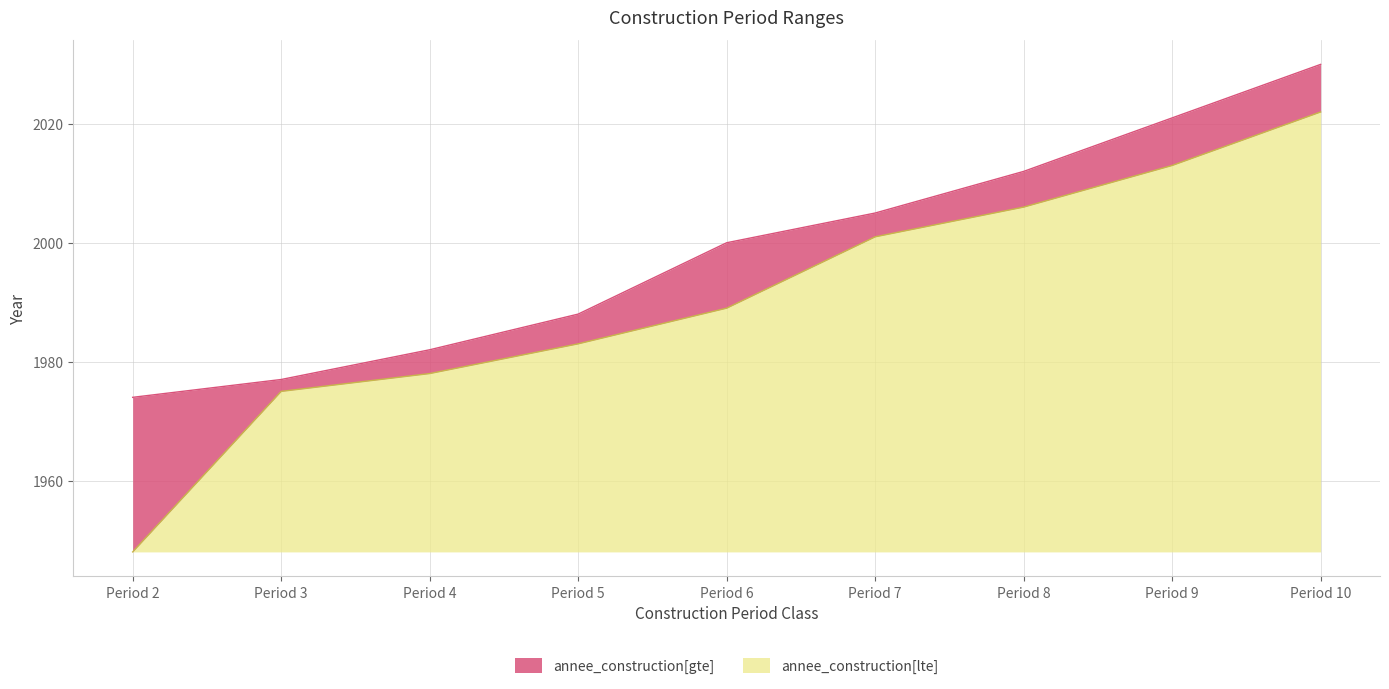

Is it true that annee_construction[lte] equals 58 at Period 8?

True